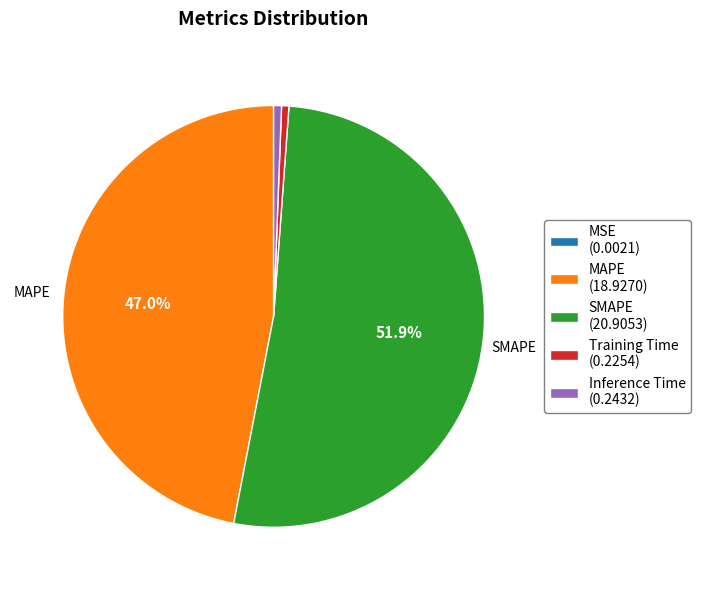

The Inference Time slice represents 1% of the pie. True or false?

True